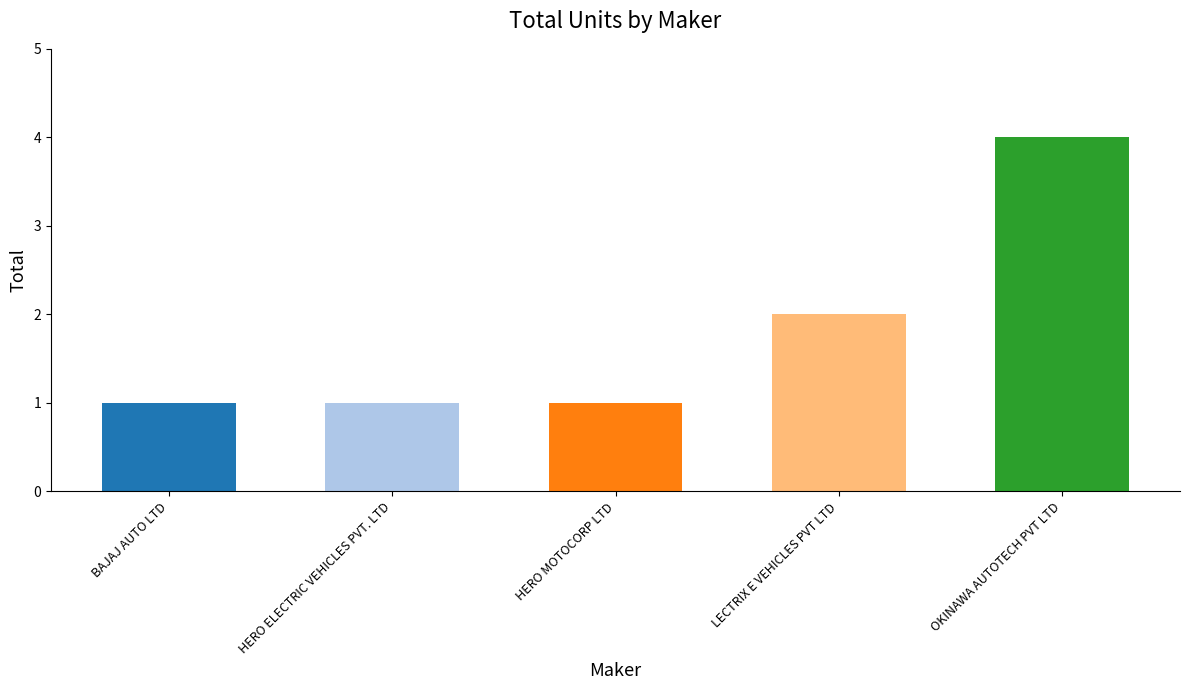

List the labels in order of value, largest first.

OKINAWA AUTOTECH PVT LTD, LECTRIX E VEHICLES PVT LTD, BAJAJ AUTO LTD, HERO ELECTRIC VEHICLES PVT. LTD, HERO MOTOCORP LTD